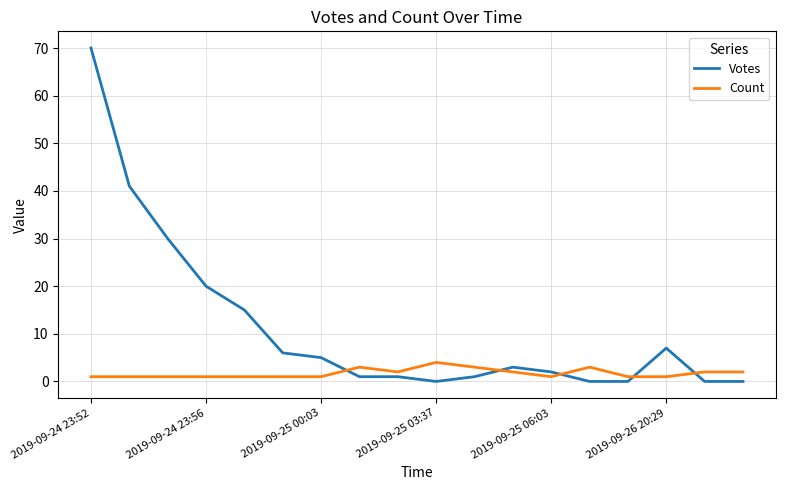

True or false: Count has more than 2 interior local peaks.

True